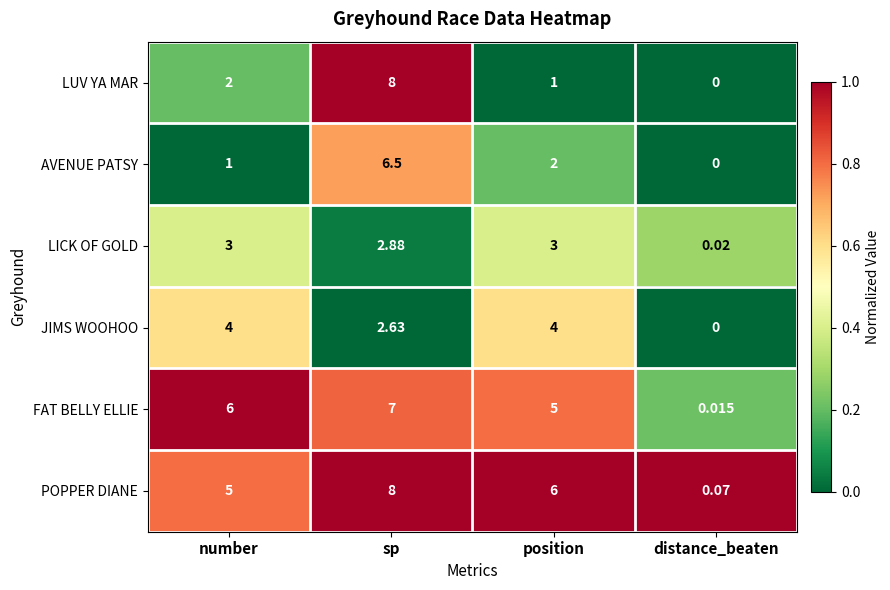

At which label is POPPER DIANE closest to 4?

number